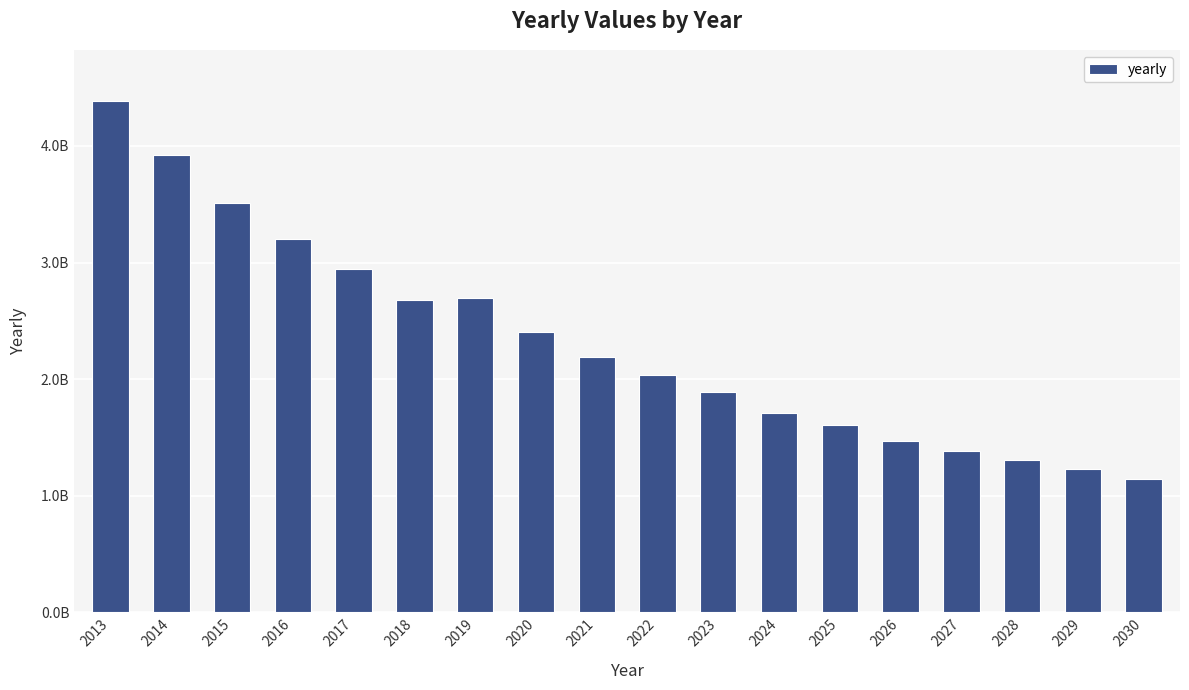

List the labels in order of value, largest first.

2013, 2014, 2015, 2016, 2017, 2019, 2018, 2020, 2021, 2022, 2023, 2024, 2025, 2026, 2027, 2028, 2029, 2030